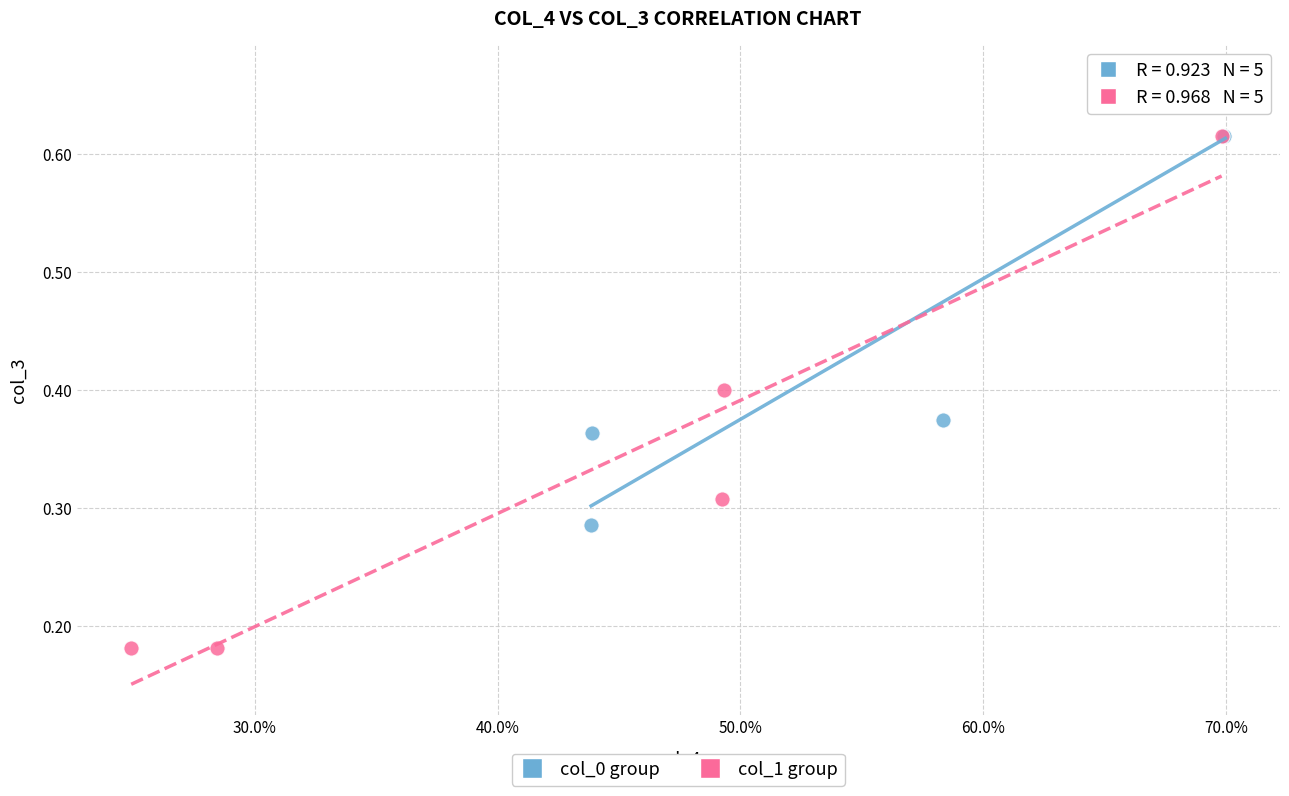

Which series has the largest Y range (max minus min)?

col_1 group